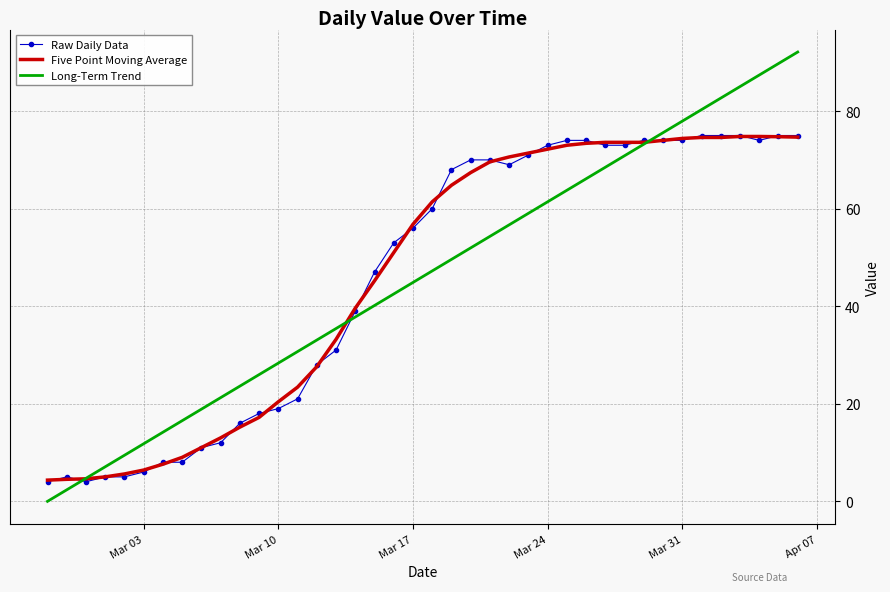

Which series has the widest spread of values?

Long-Term Trend